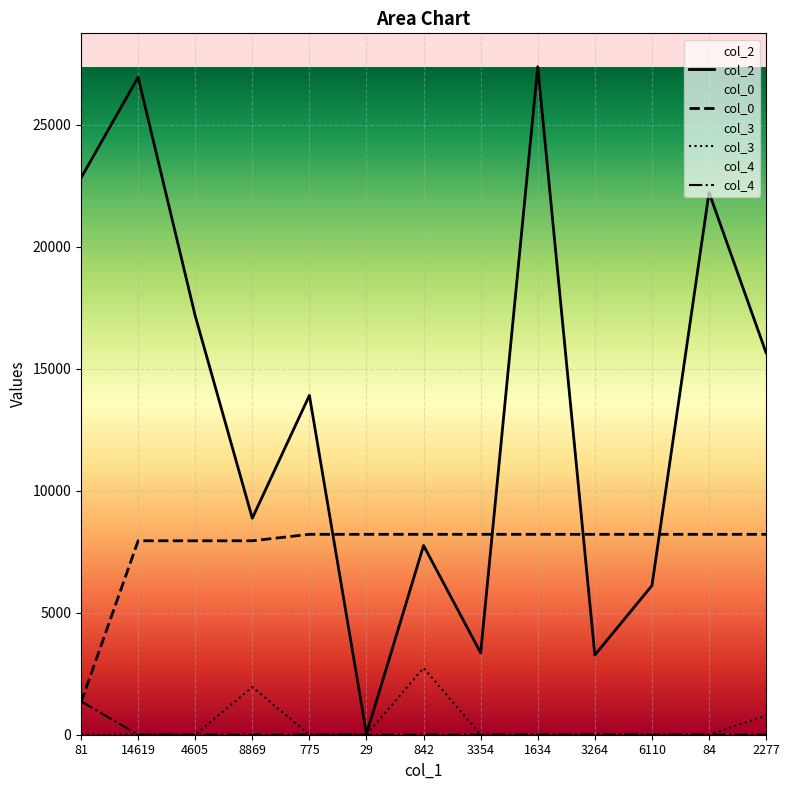

True or false: col_3 and col_2 cross at least once.

False